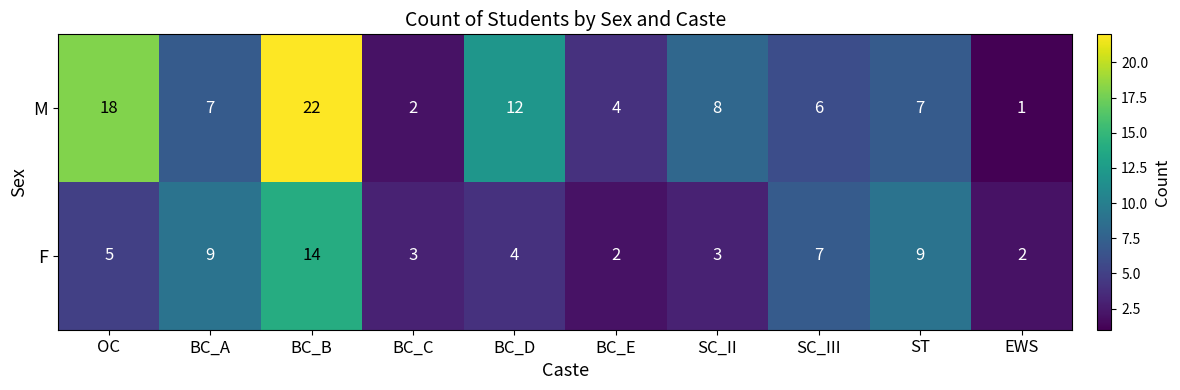

Reading left to right, what are all the values shown in this chart?

M: 18	7	22	2	12	4	8	6	7	1
F: 5	9	14	3	4	2	3	7	9	2